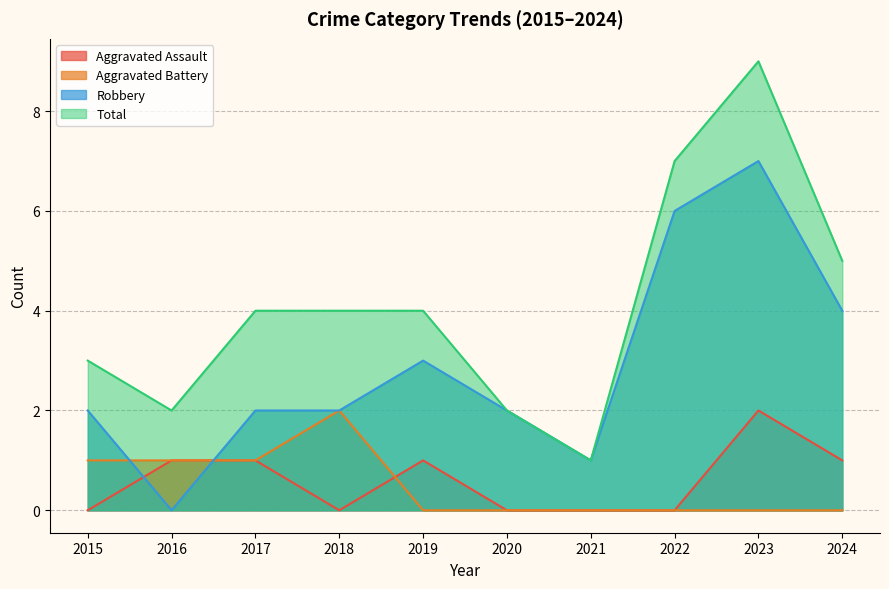

List the series in order of their peak value, lowest first.

Aggravated Assault, Aggravated Battery, Robbery, Total